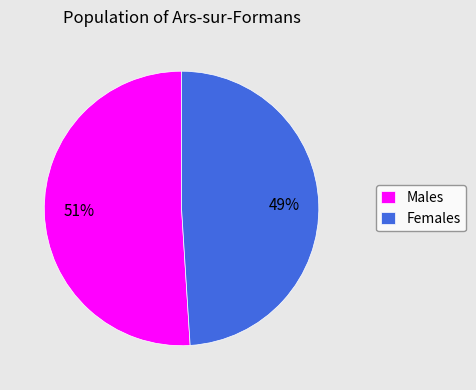

How many segments does this pie chart have?

2